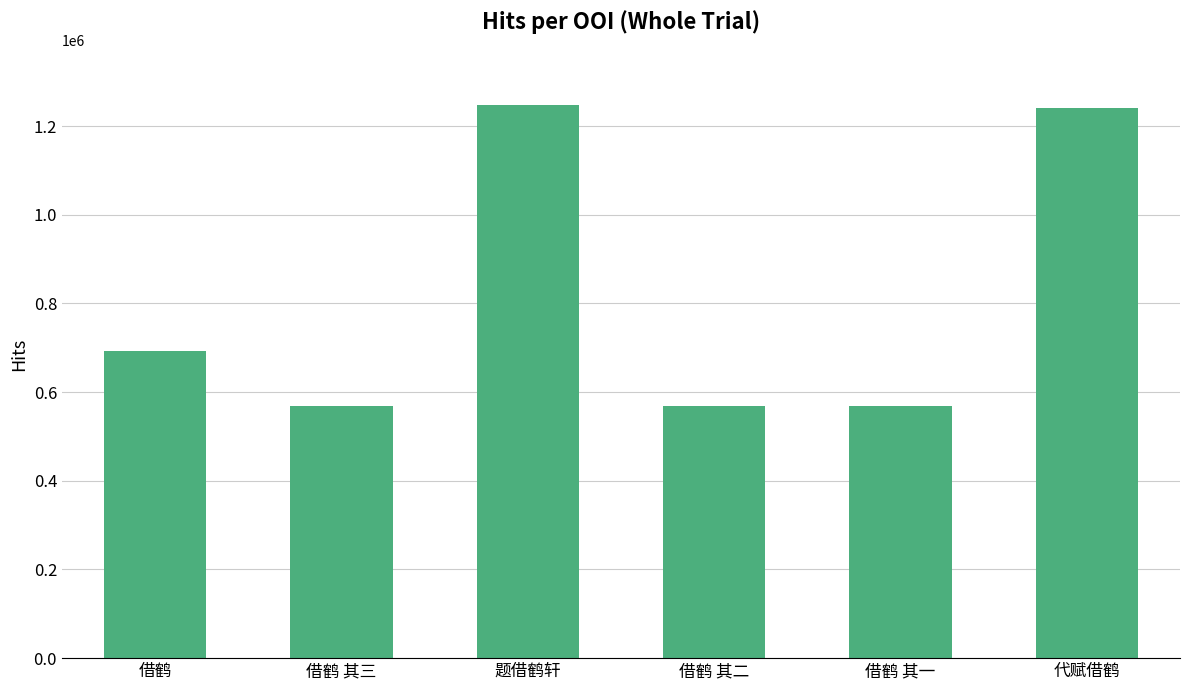

What is the maximum value shown in the chart?

1247661